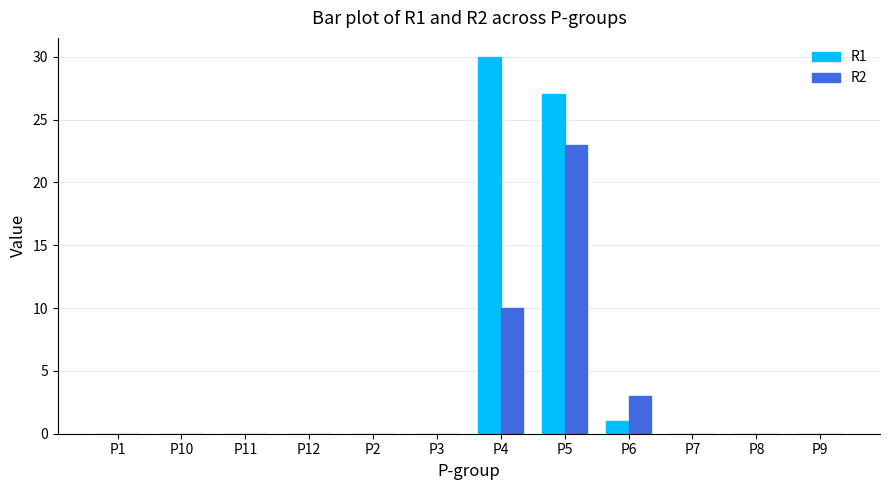

Count the number of categories in the chart.

12